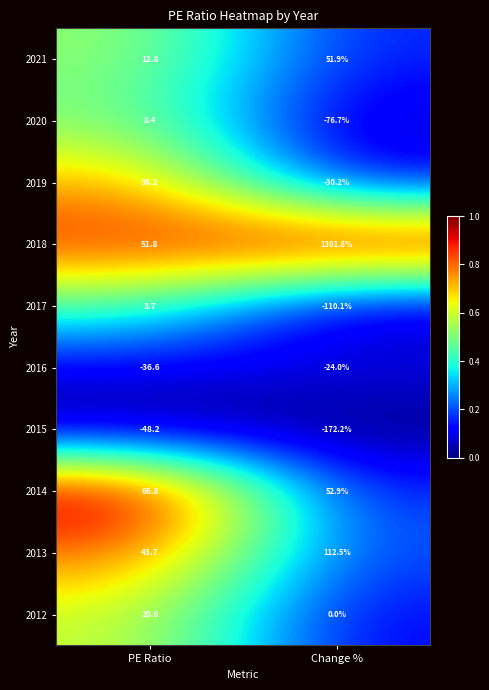

What is the total value across all series at PE Ratio?

159.2